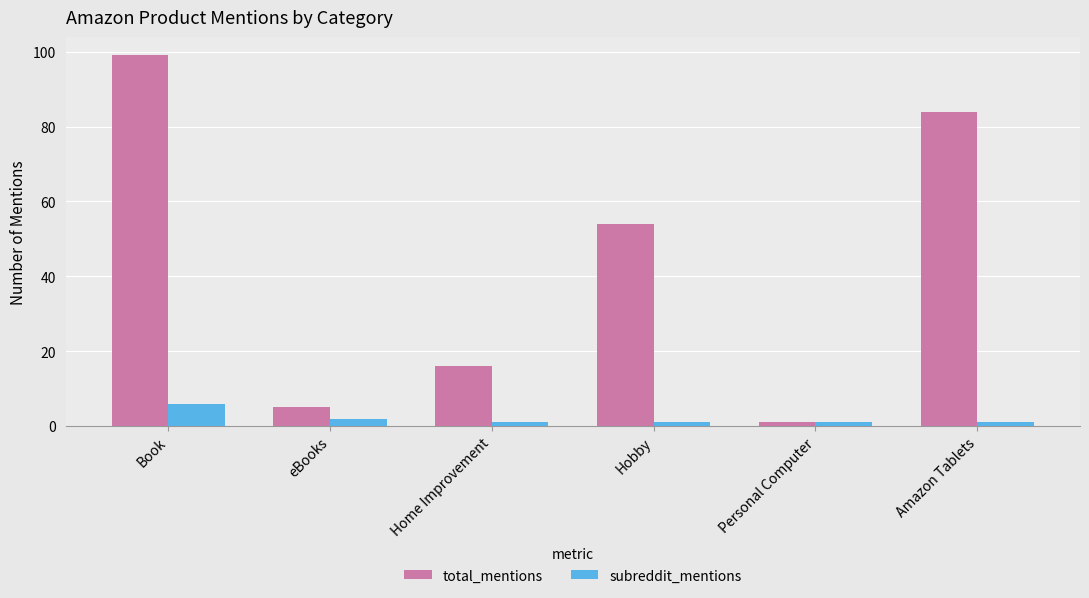

How many bars are there in each group?

2